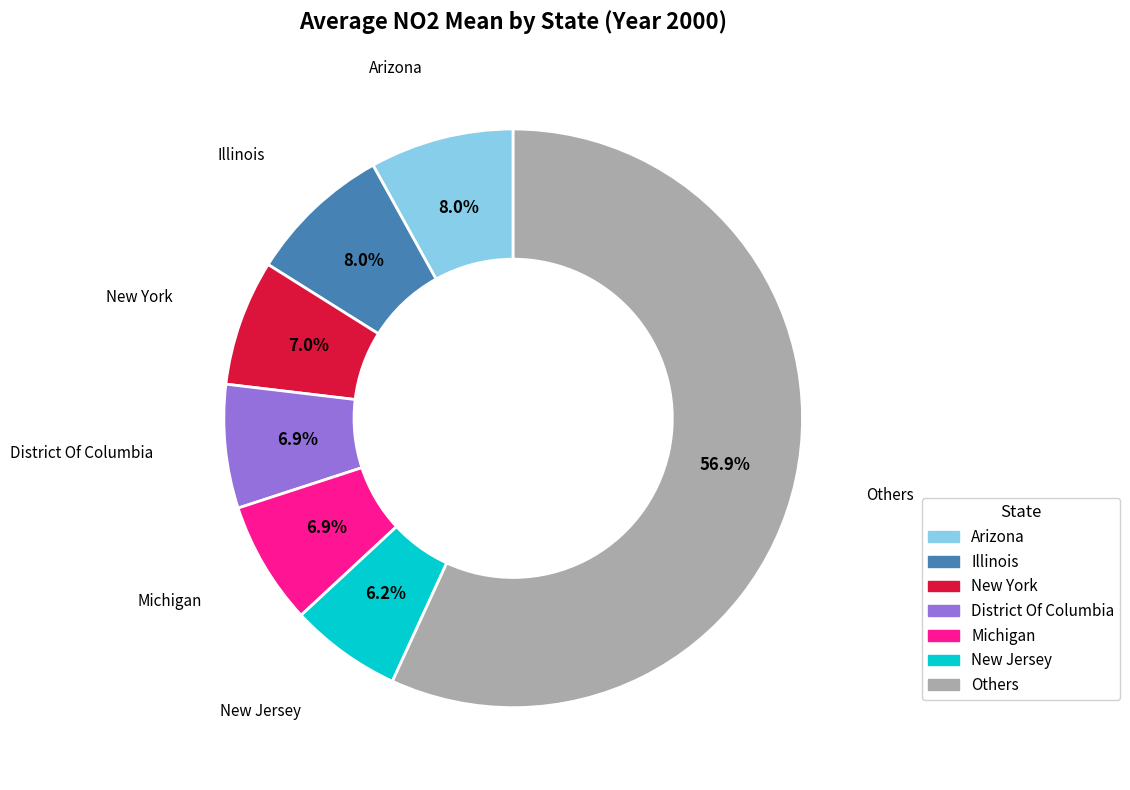

Is there a majority slice in this chart?

Yes